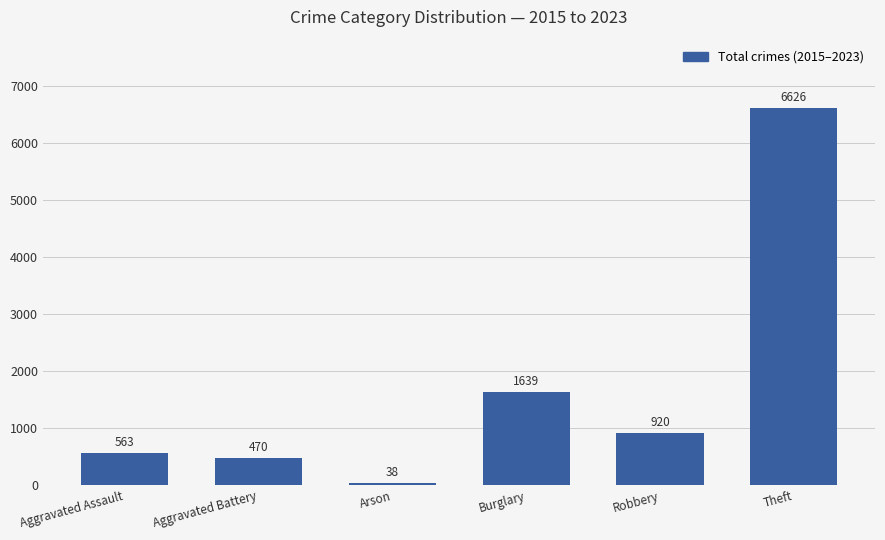

How many bars are there in total?

6